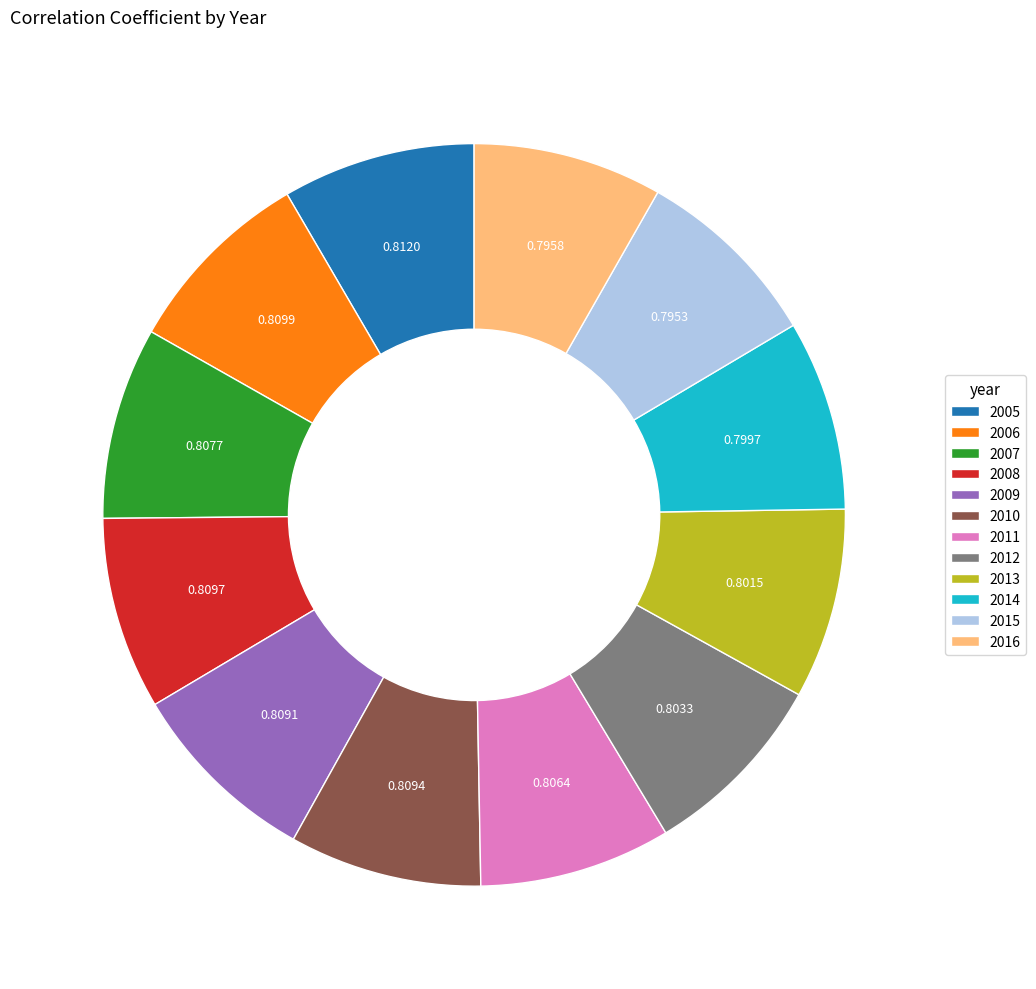

Combined, do 2014 and 2010 account for over 50%?

No